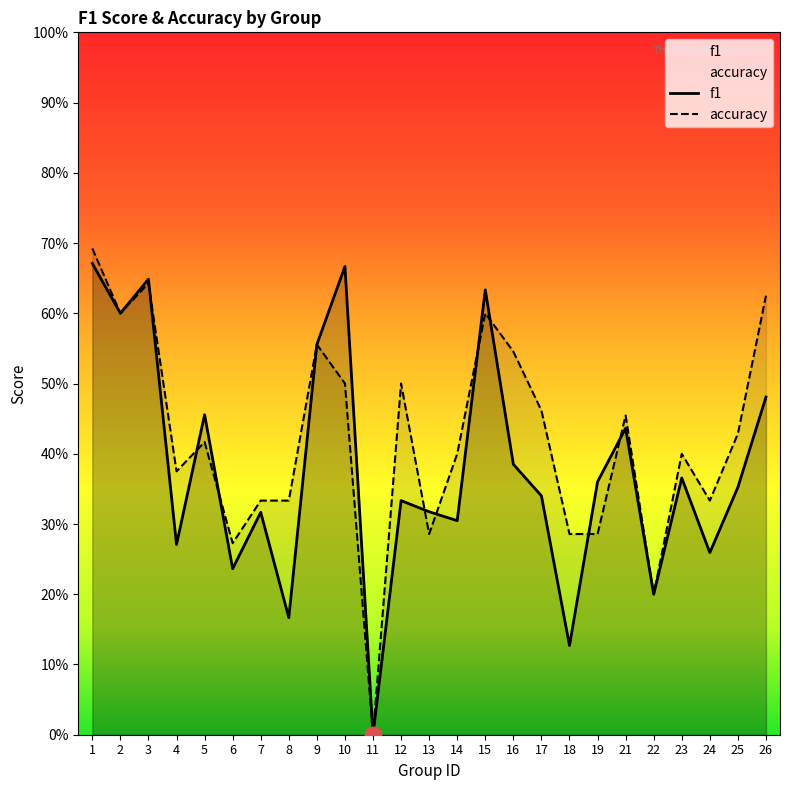

What is the maximum value for f1?

0.7